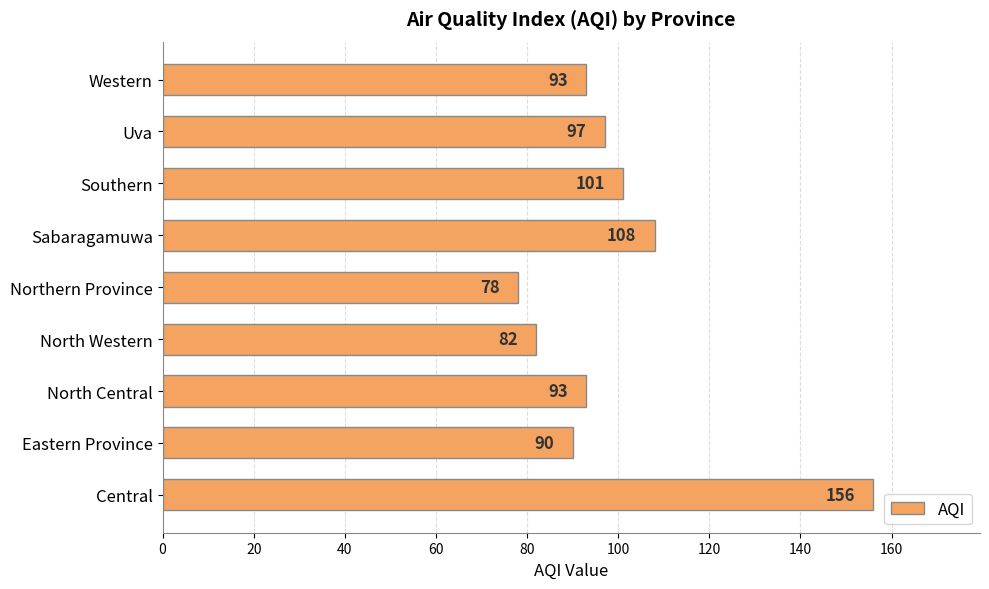

The value at Western is 28. True or false?

False